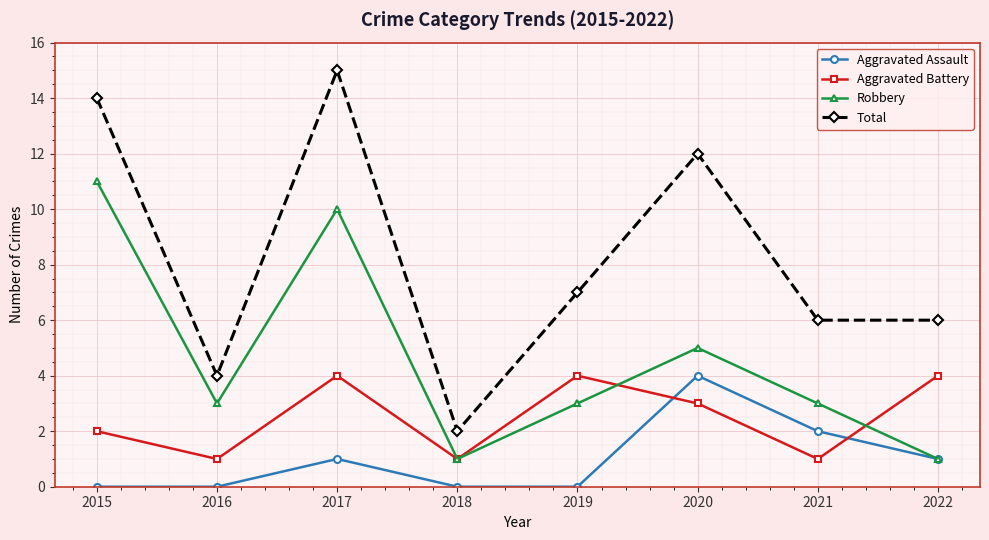

What is the difference between the highest and lowest values at 2018?

2